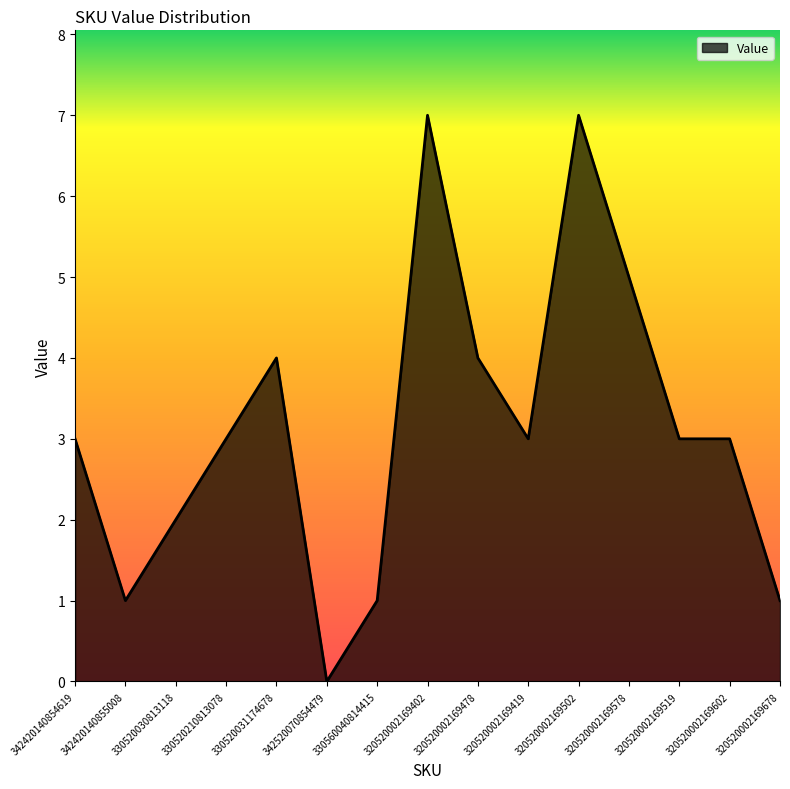

Is it true that the value at 320520002169419 is 3?

True